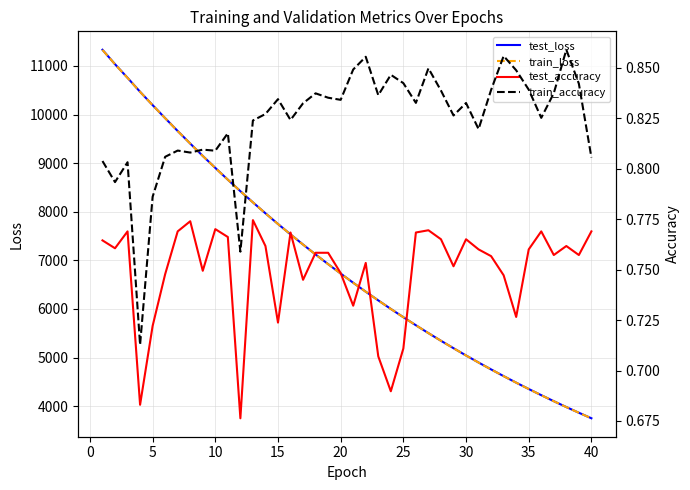

What is the maximum value for train_loss?

11330.6